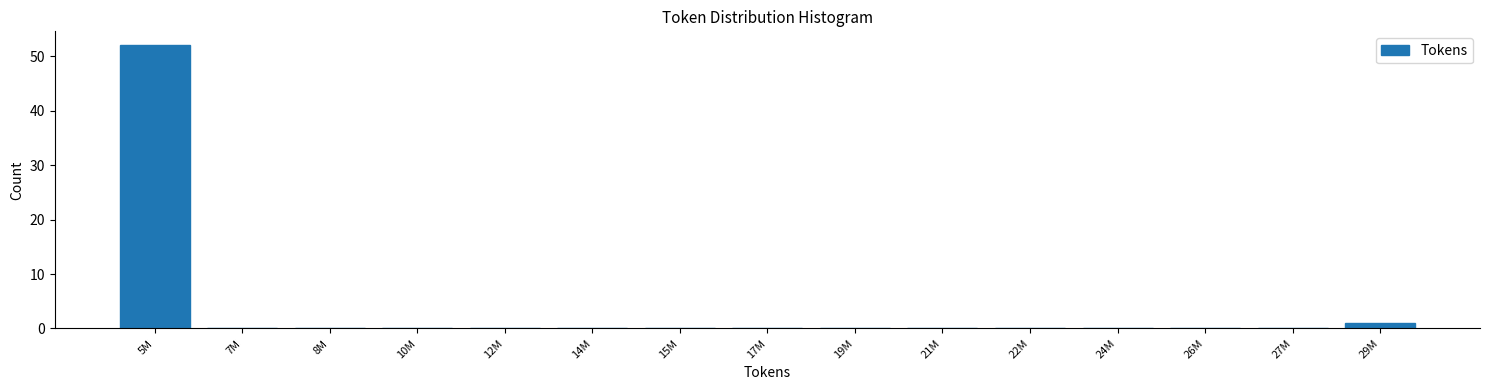

Reading left to right, what are all the values shown in this chart?

5M=52	7M=0	8M=0	10M=0	12M=0	14M=0	15M=0	17M=0	19M=0	21M=0	22M=0	24M=0	26M=0	27M=0	29M=1